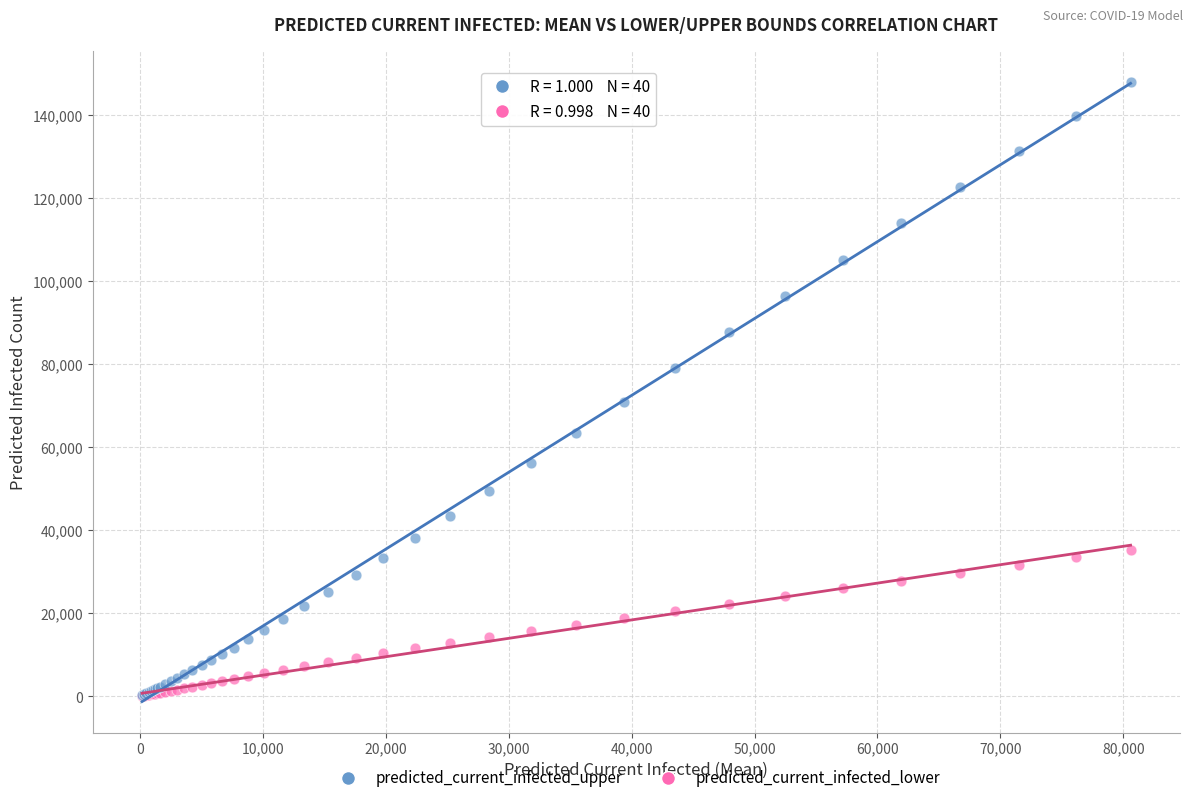

Across all series, what Y value is closest to 74003?

71023